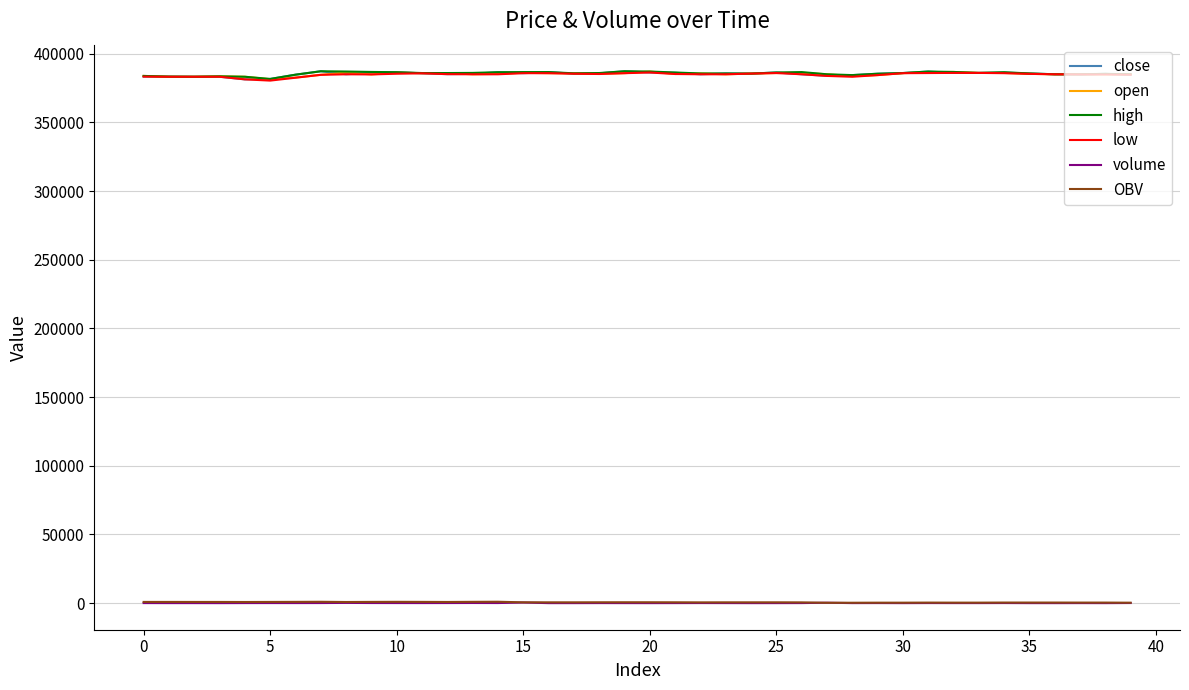

What is the greatest value displayed?

387300.0